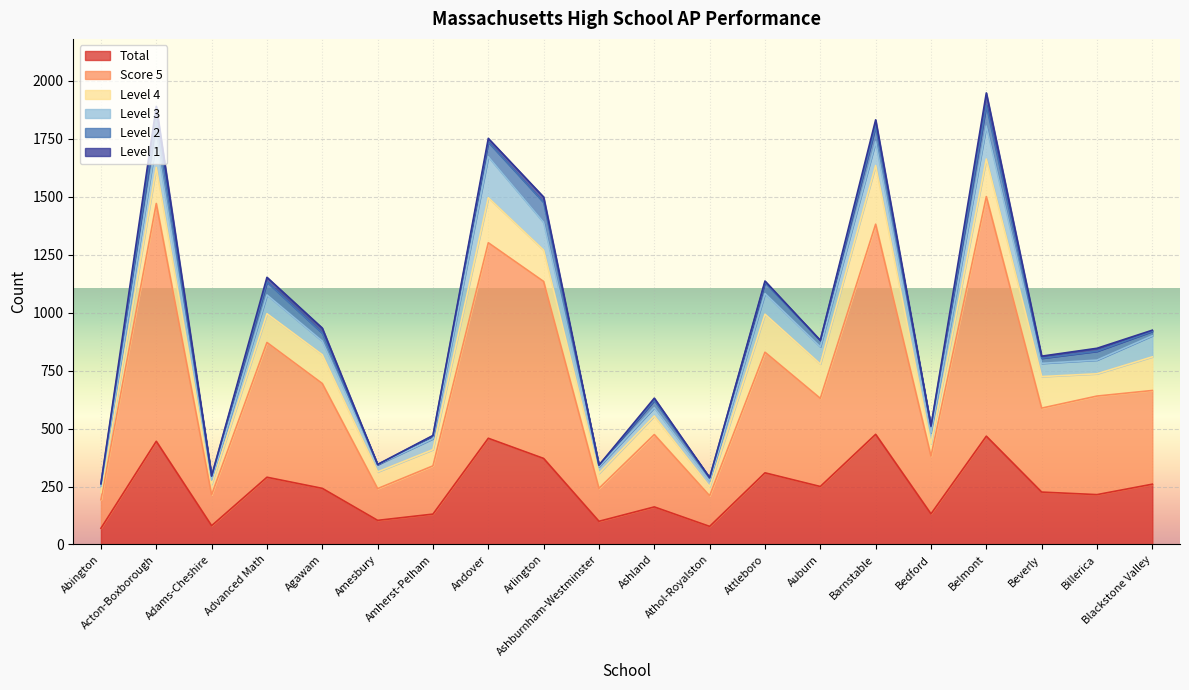

What is the approximate value of Total at Ashland, to the nearest 10?

160